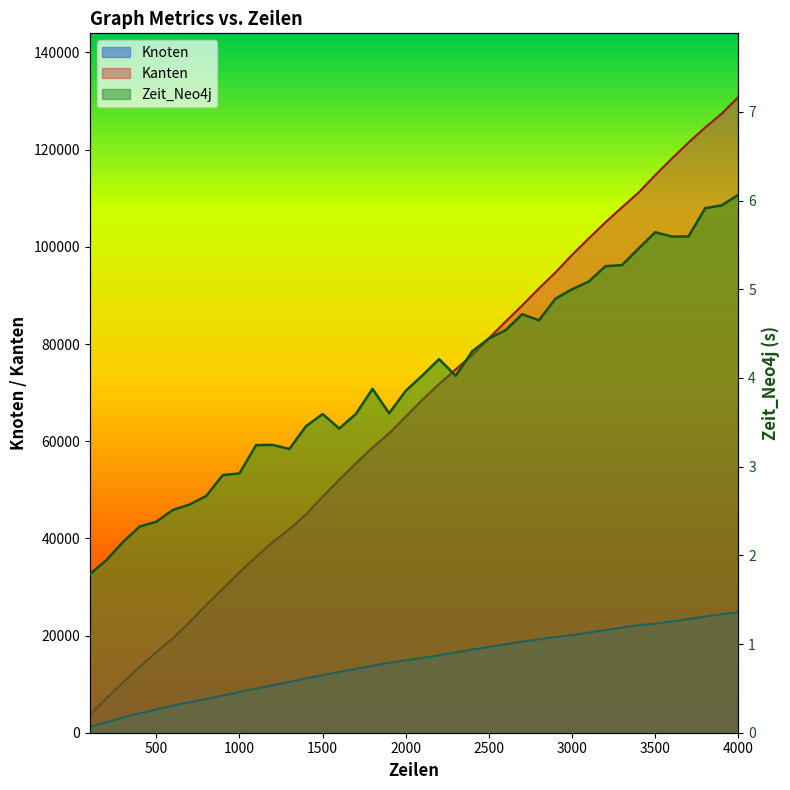

Reading left to right, what are all the values shown in this chart?

Knoten: 100=1218.0	200=2186.0	300=3127.0	400=4001.0	500=4819.0	600=5575.0	700=6268.0	800=6939.0	900=7639.0	1000=8394.0	1100=9071.0	1200=9767.0	1300=10431.0	1400=11197.0	1500=11827.0	1600=12508.0	1700=13160.0	1800=13771.0	1900=14409.0	2000=14895.0	2100=15397.0	2200=15955.0	2300=16528.0	2400=17124.0	2500=17668.0	2600=18216.0	2700=18737.0	2800=19211.0	2900=19693.0	3000=20106.0	3100=20596.0	3200=21119.0	3300=21651.0	3400=22129.0	3500=22467.0	3600=22904.0	3700=23399.0	3800=23898.0	3900=24411.0	4000=24799.0
Kanten: 100=3691.0	200=7110.0	300=10391.0	400=13562.0	500=16593.0	600=19434.0	700=22747.0	800=26274.0	900=29641.0	1000=33014.0	1100=36211.0	1200=39258.0	1300=41889.0	1400=44936.0	1500=48581.0	1600=52093.0	1700=55445.0	1800=58686.0	1900=61622.0	2000=65075.0	2100=68538.0	2200=71758.0	2300=74782.0	2400=77730.0	2500=81209.0	2600=84616.0	2700=87957.0	2800=91429.0	2900=94752.0	3000=98356.0	3100=101743.0	3200=105036.0	3300=108141.0	3400=111195.0	3500=114781.0	3600=118187.0	3700=121488.0	3800=124570.0	3900=127438.0	4000=130857.0
Zeit_Neo4j: 100=1.8	200=1.9	300=2.2	400=2.3	500=2.4	600=2.5	700=2.6	800=2.7	900=2.9	1000=2.9	1100=3.2	1200=3.2	1300=3.2	1400=3.5	1500=3.6	1600=3.4	1700=3.6	1800=3.9	1900=3.6	2000=3.9	2100=4.0	2200=4.2	2300=4.0	2400=4.3	2500=4.4	2600=4.5	2700=4.7	2800=4.7	2900=4.9	3000=5.0	3100=5.1	3200=5.3	3300=5.3	3400=5.5	3500=5.6	3600=5.6	3700=5.6	3800=5.9	3900=5.9	4000=6.1